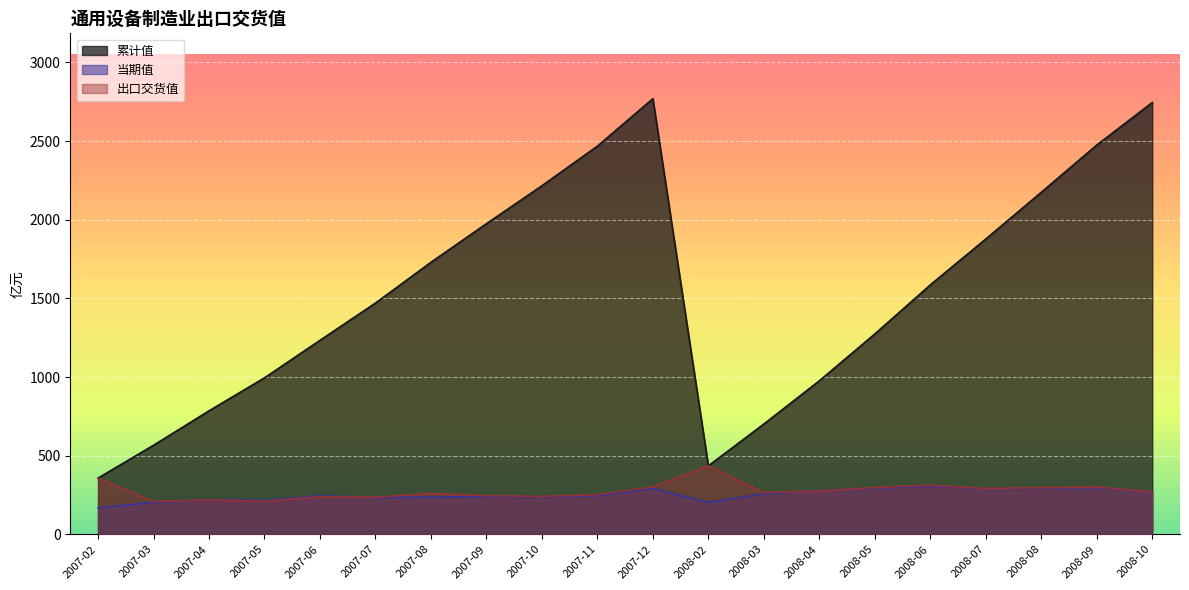

Is the value of 当期值 at 2007-06 greater than the value of 出口交货值 at 2007-09?

No